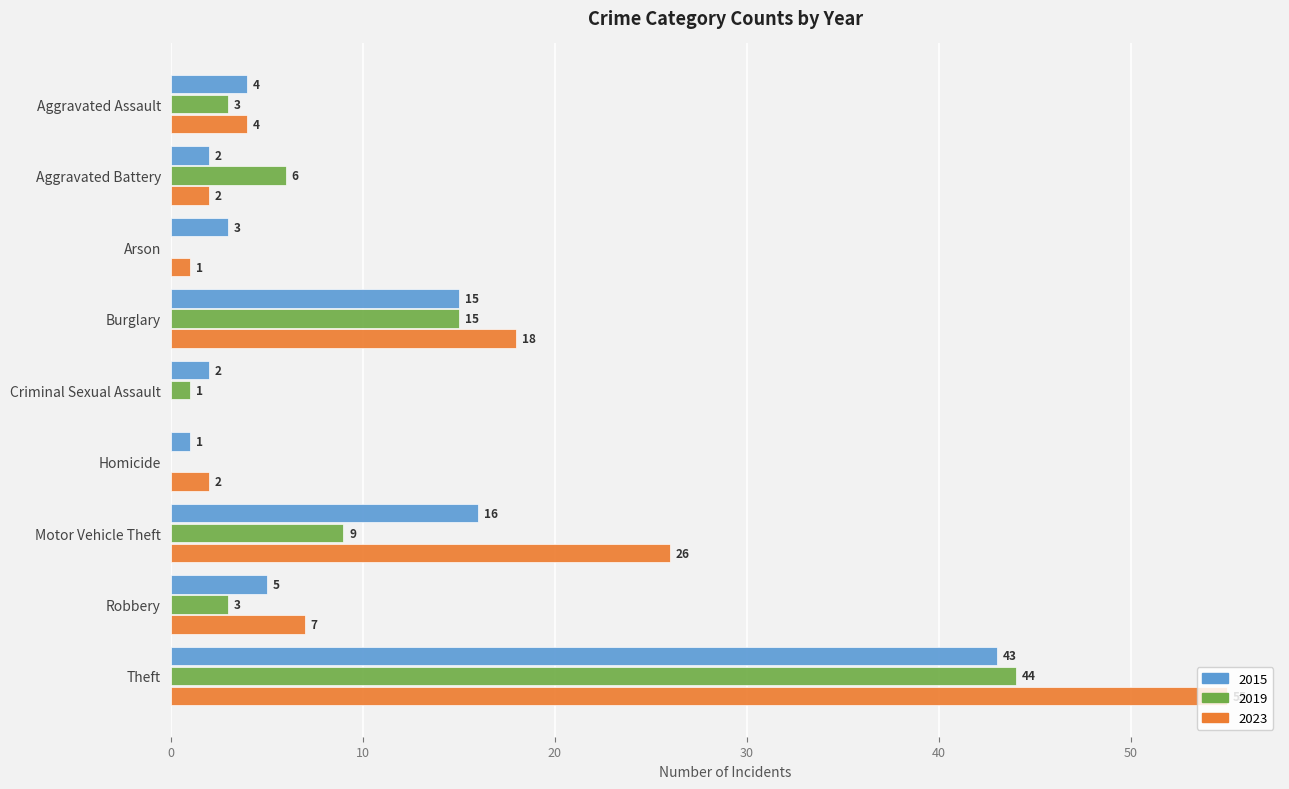

Which category has the highest value across all series?

Theft